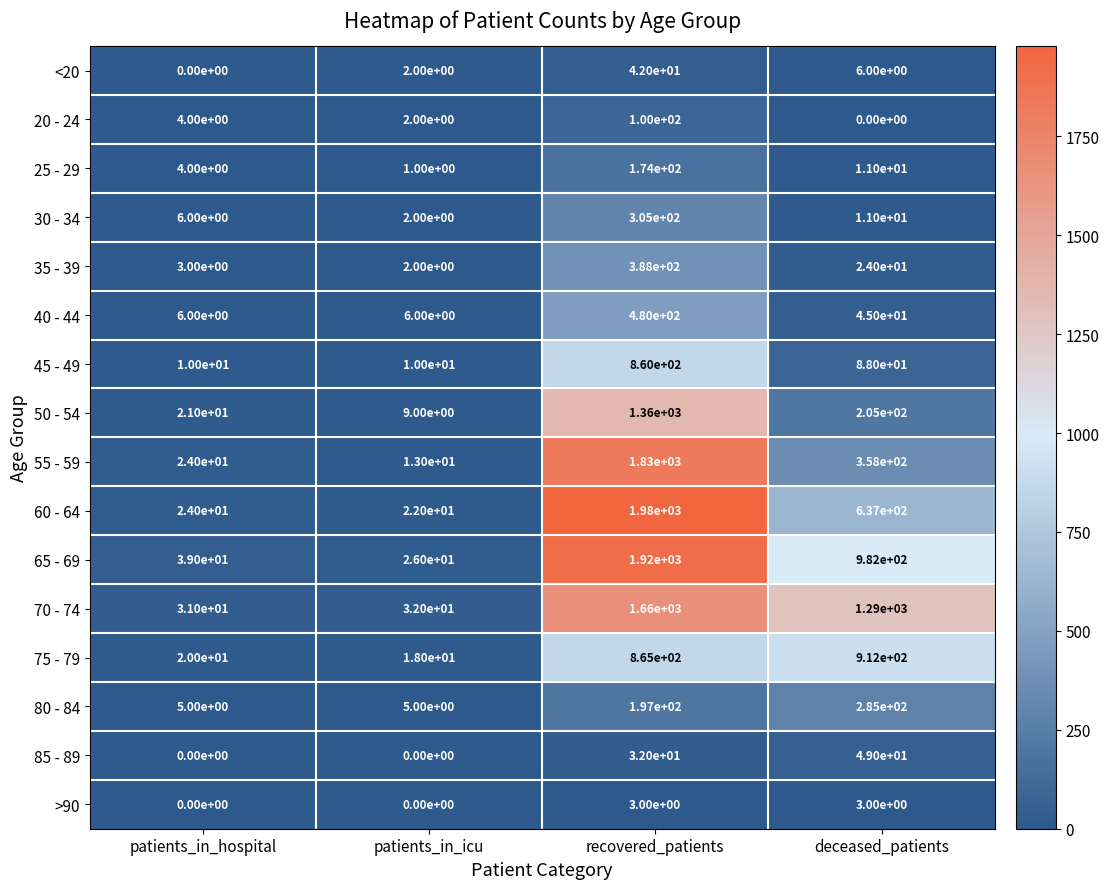

At recovered_patients, list the series in order from largest to smallest.

60 - 64, 65 - 69, 55 - 59, 70 - 74, 50 - 54, 75 - 79, 45 - 49, 40 - 44, 35 - 39, 30 - 34, 80 - 84, 25 - 29, 20 - 24, <20, 85 - 89, >90